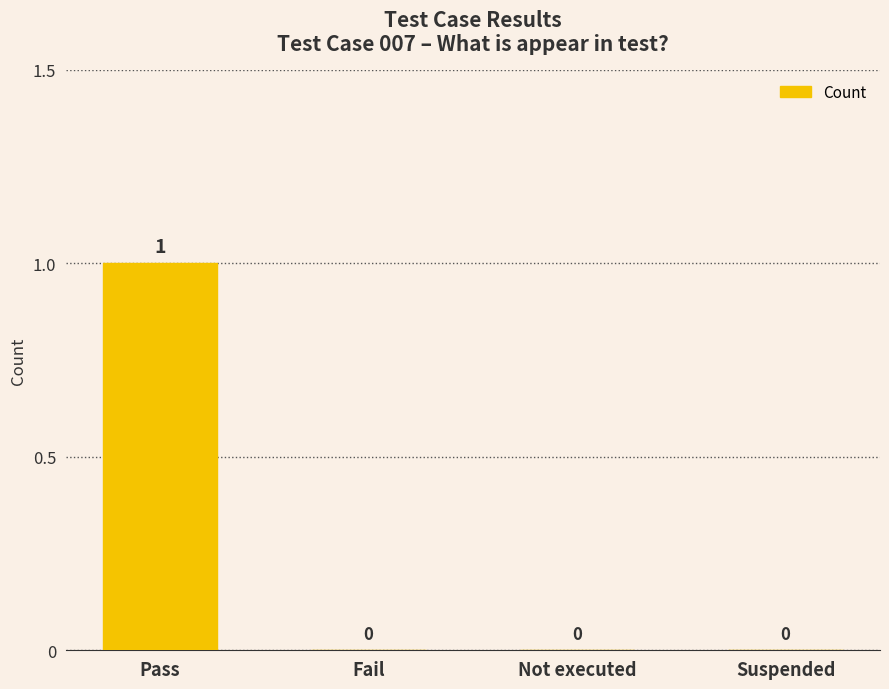

Is it true that the value at Pass is 1?

True